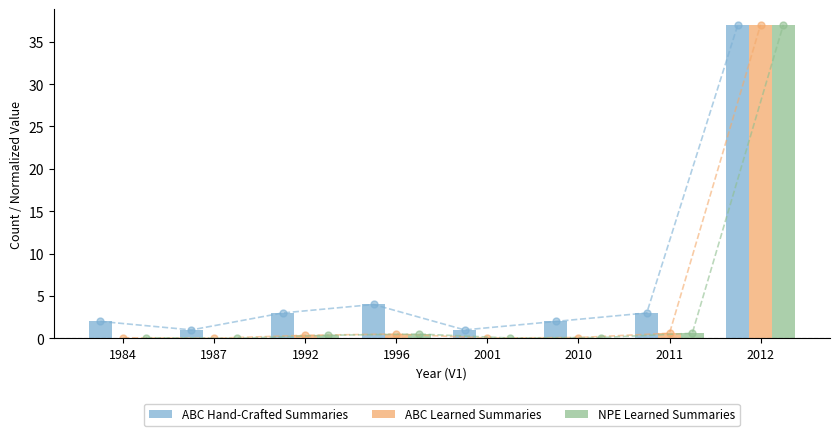

Reading left to right, list all the values displayed in this chart.

ABC Hand-Crafted Summaries: 2.0	1.0	3.0	4.0	1.0	2.0	3.0	37.0
ABC Learned Summaries: 0.1	0.0	0.4	0.5	0.0	0.1	0.6	37.0
NPE Learned Summaries: 0.1	0.0	0.4	0.5	0.0	0.1	0.6	37.0